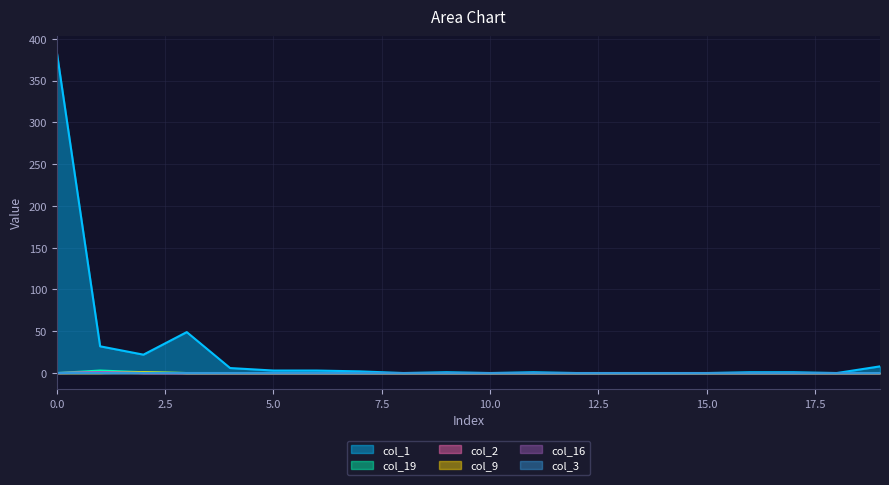

Is the value of col_1 at 8 greater than the value of col_2 at 17?

No